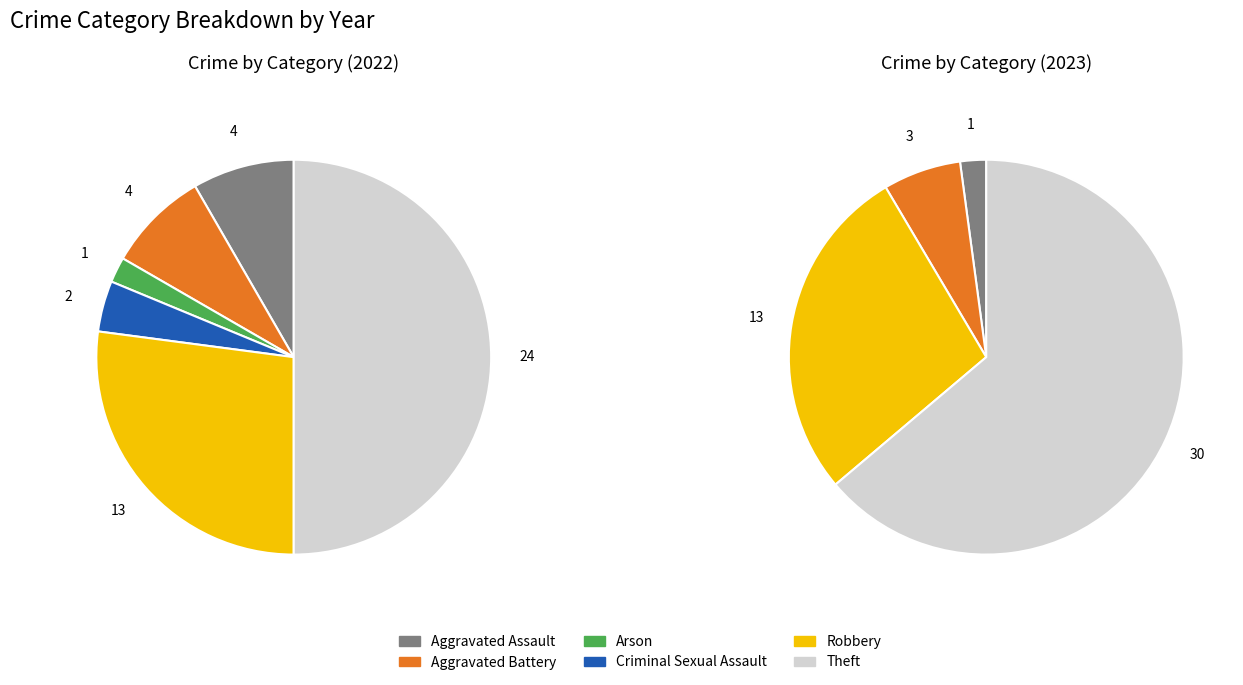

To the nearest percent, what is the average slice percentage?

17%